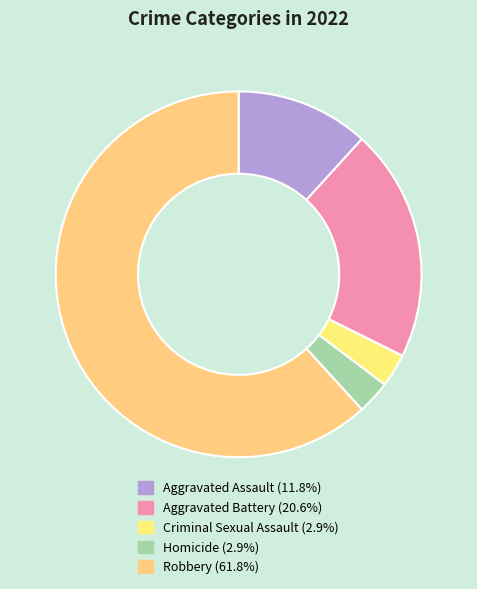

Is it true that Aggravated Battery is 21% of the pie?

True